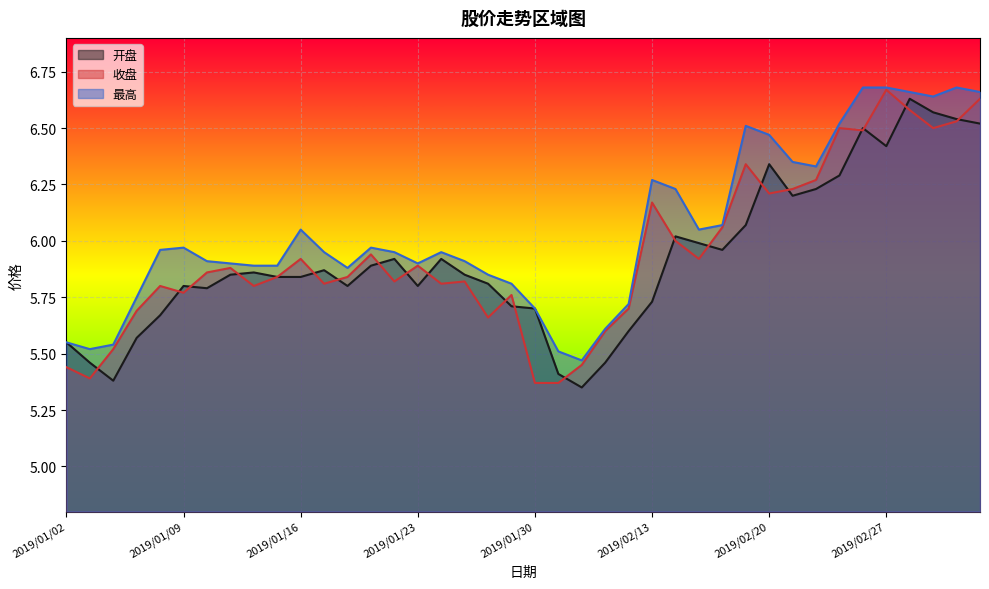

Where is the first local maximum for 开盘?

2019/01/09